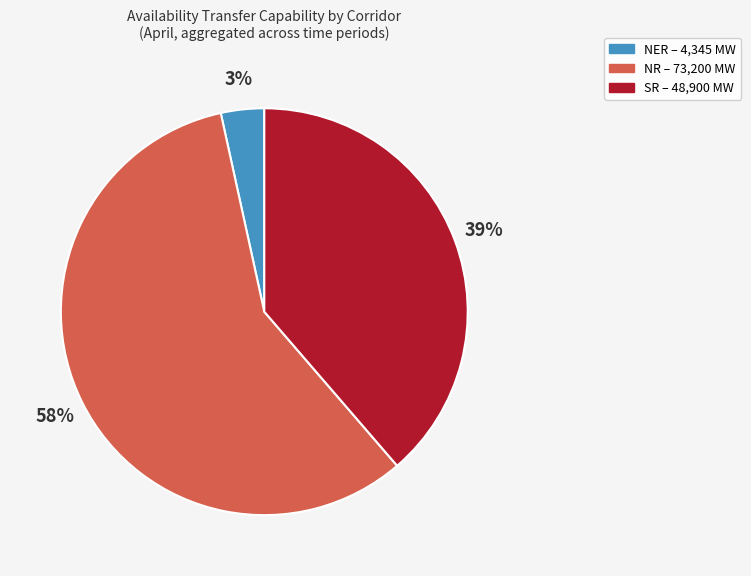

To the nearest percent, what is the average slice percentage?

33%